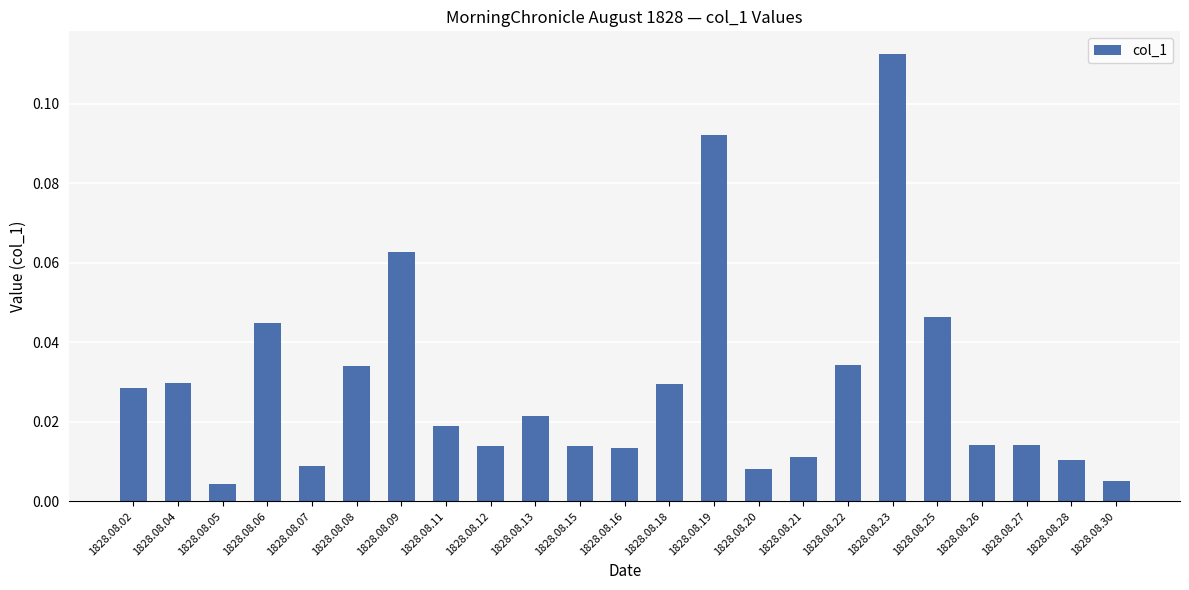

At which category does the chart reach its peak across all series?

1828.08.23